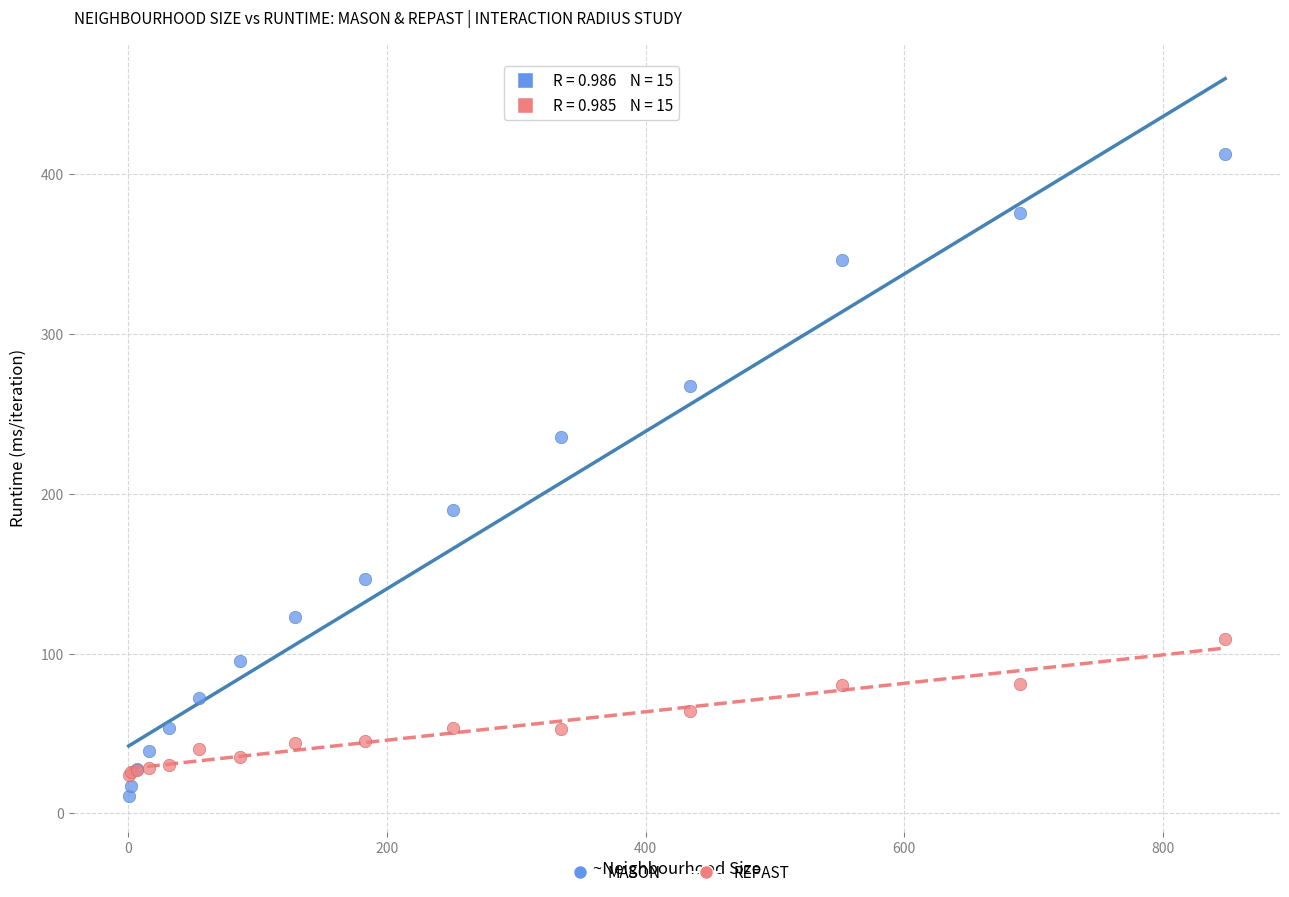

Which series has the largest Y range (max minus min)?

MASON